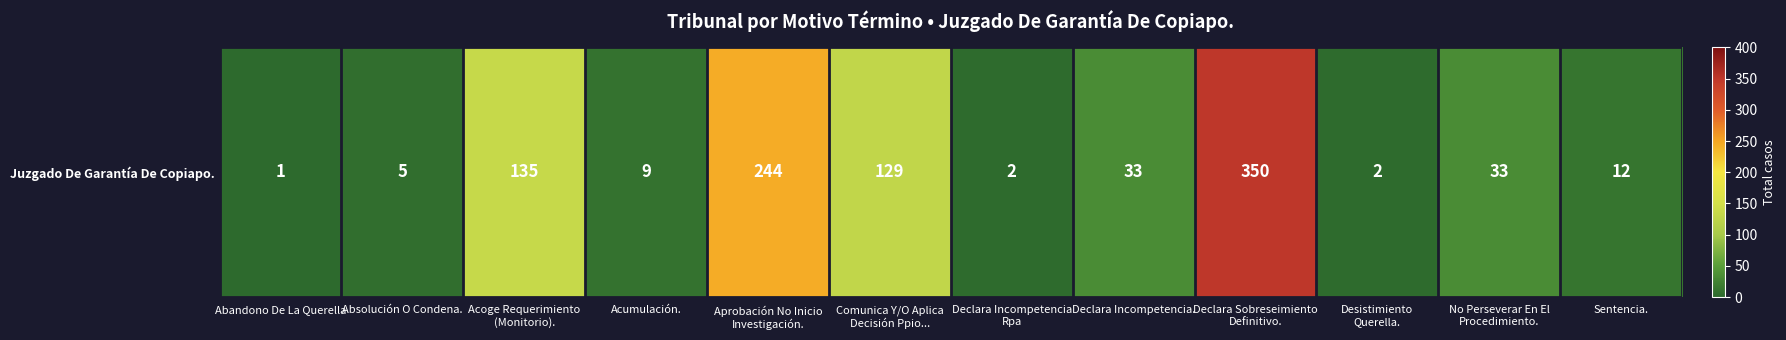

Reading left to right, transcribe all the data shown in this chart.

1	5	135	9	244	129	2	33	350	2	33	12